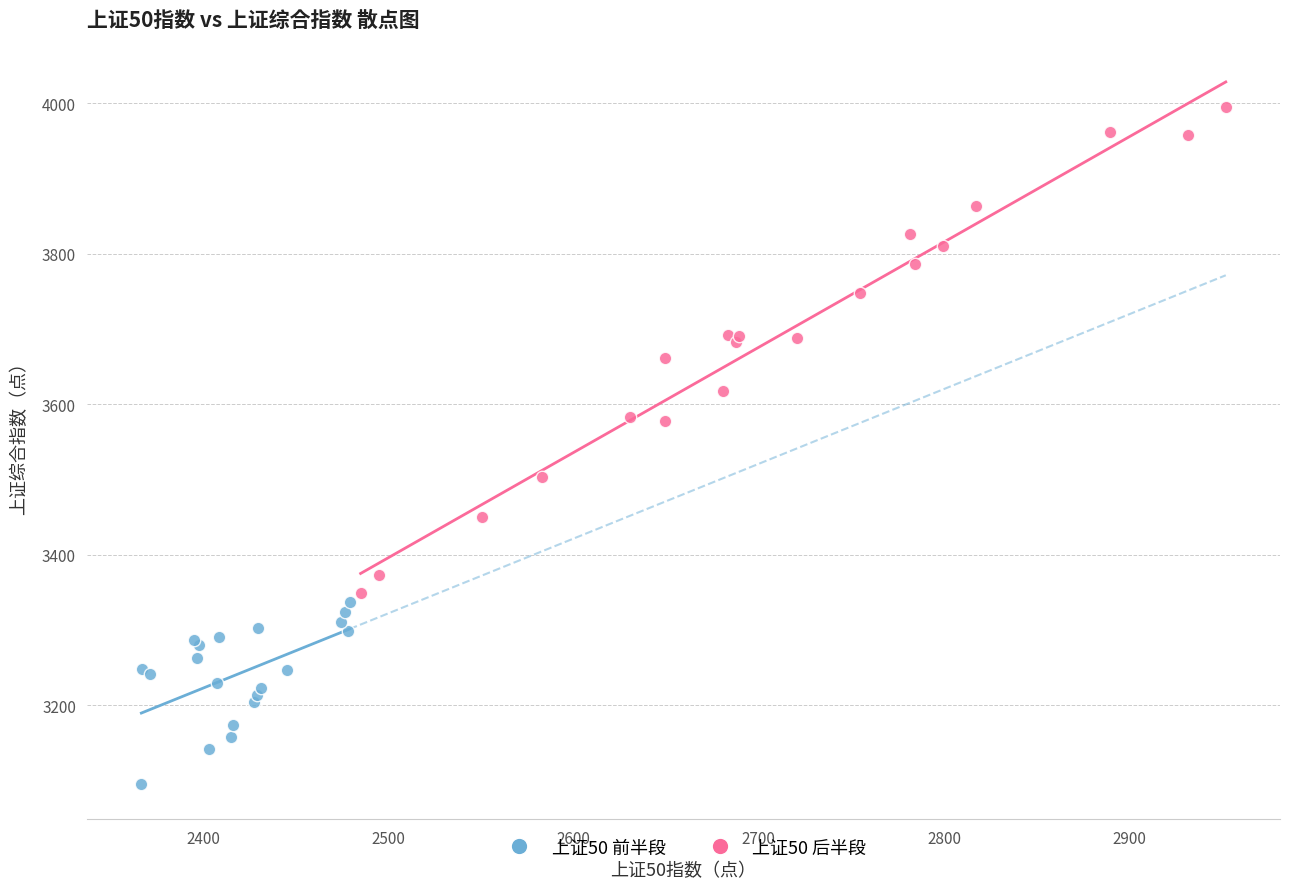

Which series reaches the minimum Y coordinate?

上证50 前半段